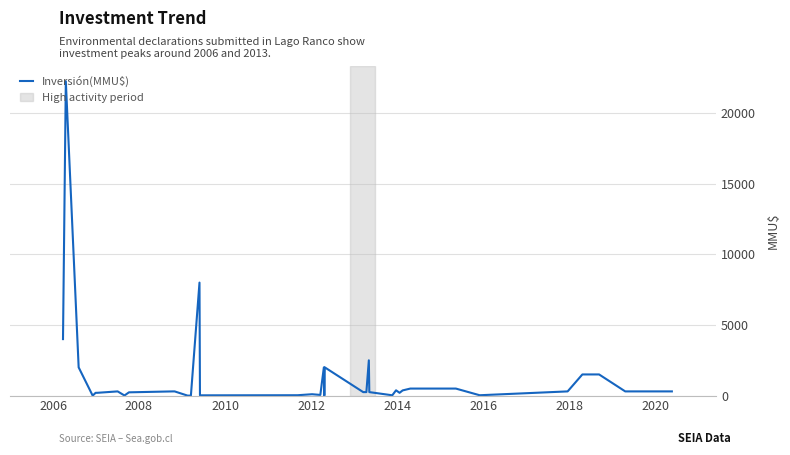

Is this an area chart (filled region under the line)?

No